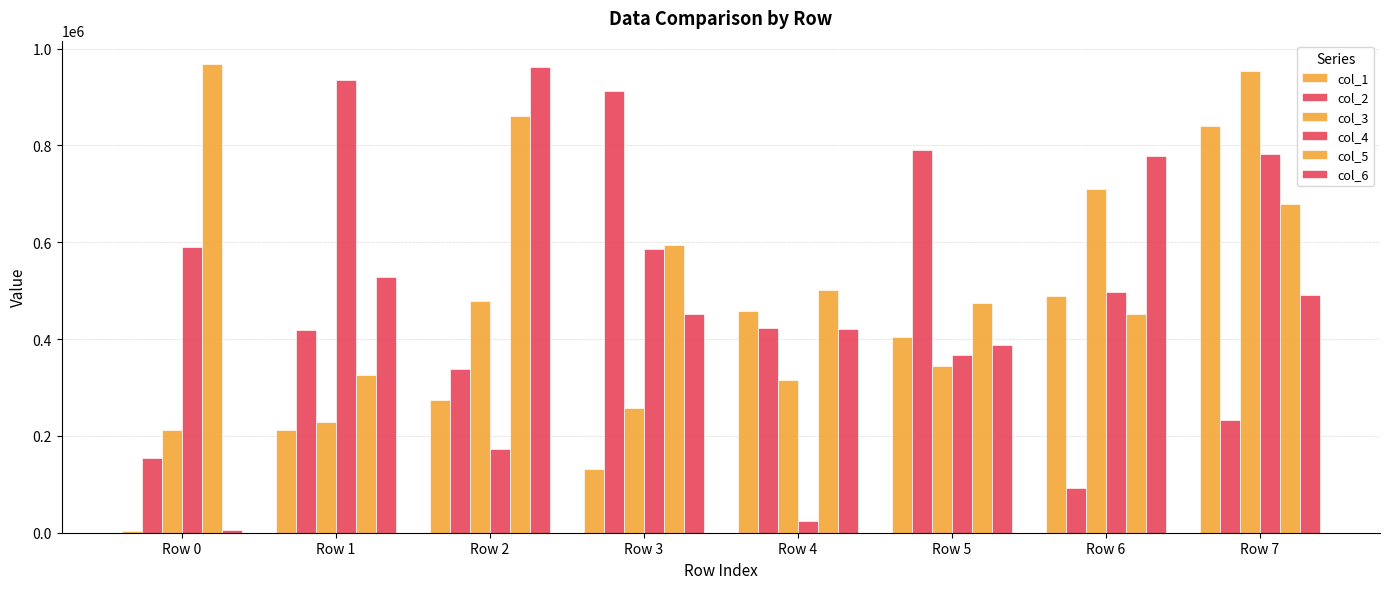

Which has a higher value, Row 2 or Row 1?

Row 2